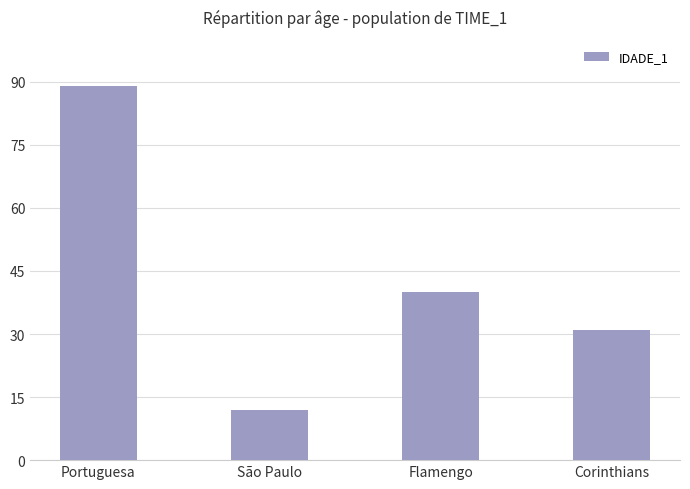

List the labels in order of value, smallest first.

São Paulo, Corinthians, Flamengo, Portuguesa